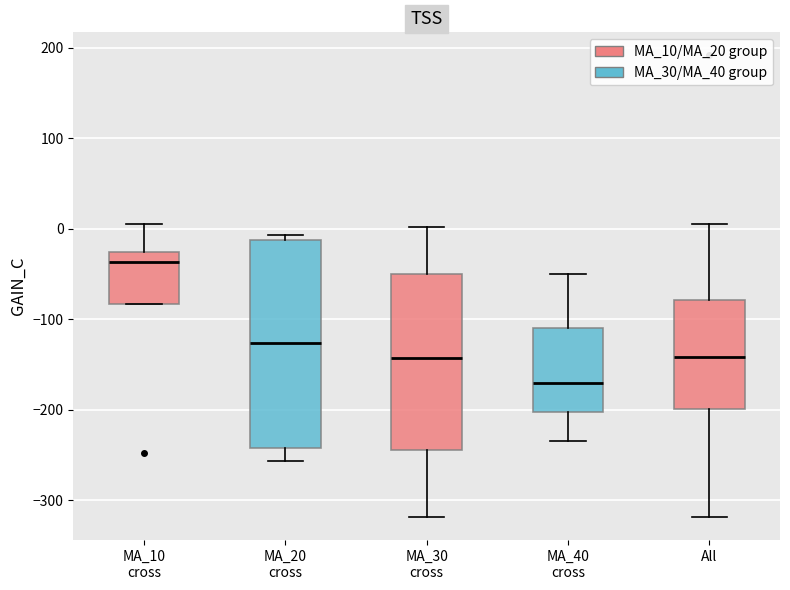

Which box has the highest median line?

MA_10 cross